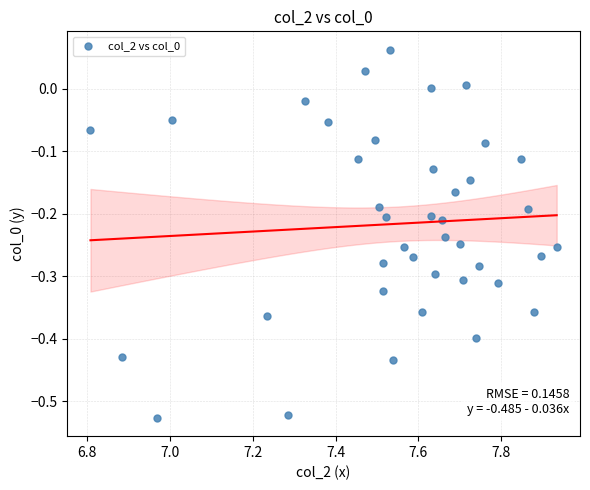

What is the range of Y values (max minus min)?

0.6